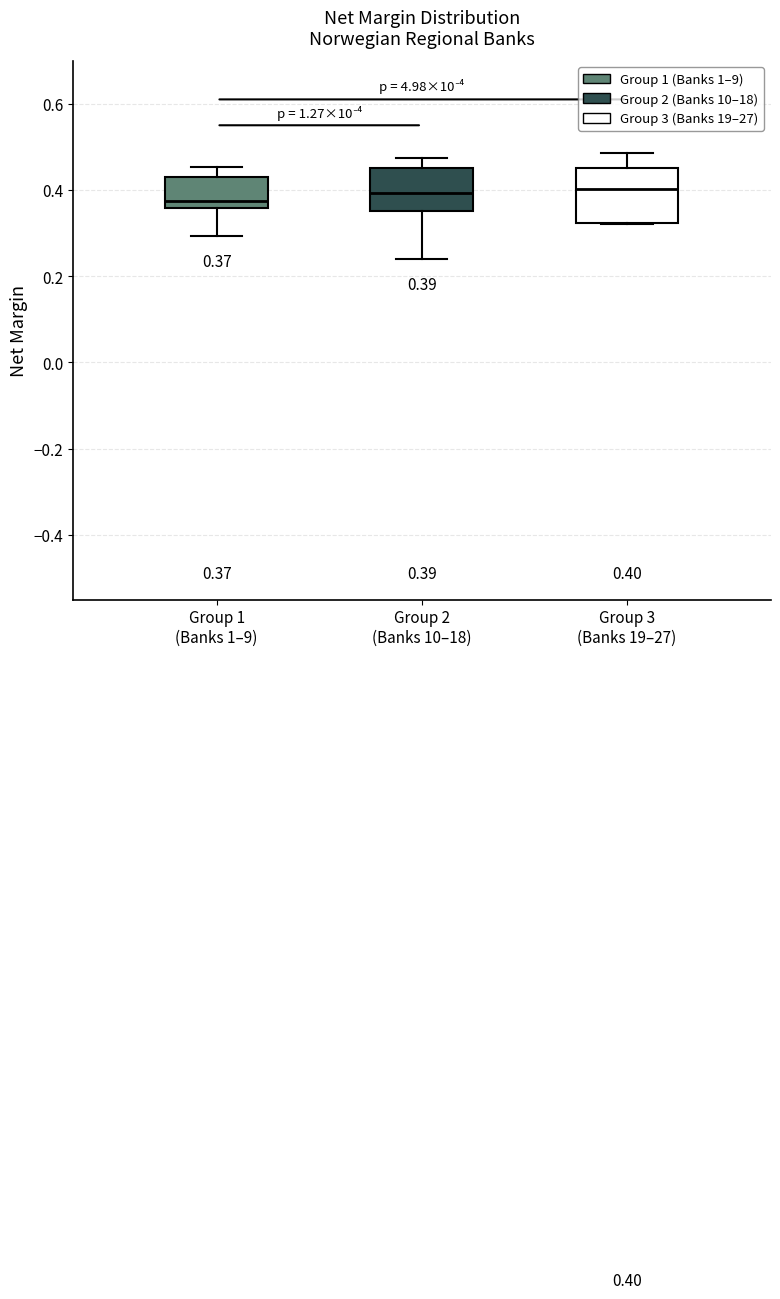

Comparing the boxes themselves (not the whiskers), which one is the tallest?

Group 3 (Banks 19–27)